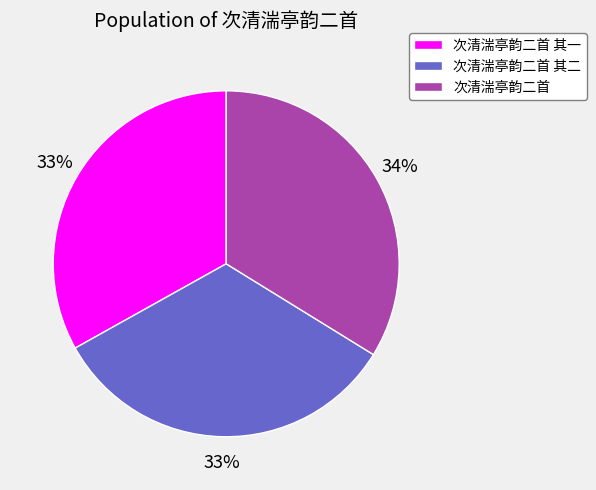

Count the number of slices in the pie.

3